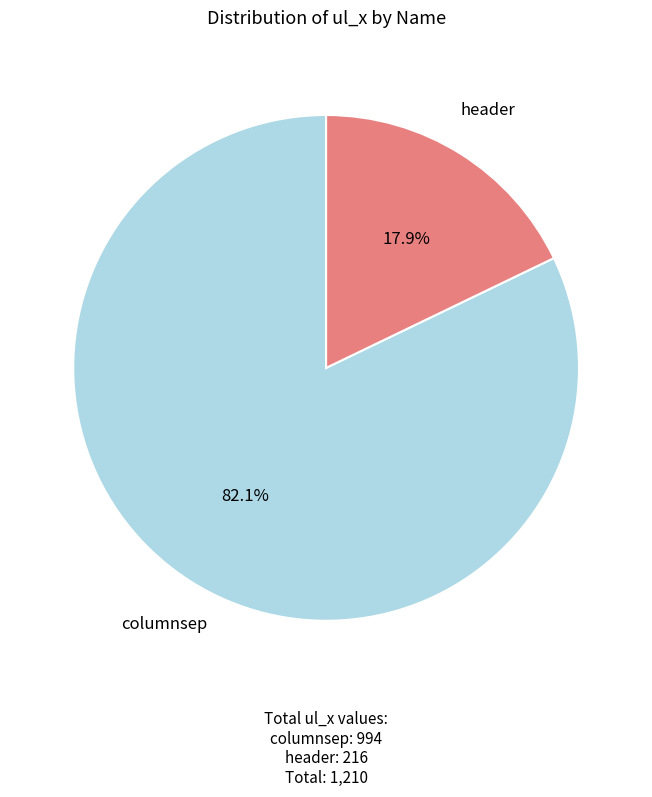

Is there any slice that represents more than half of the pie?

Yes